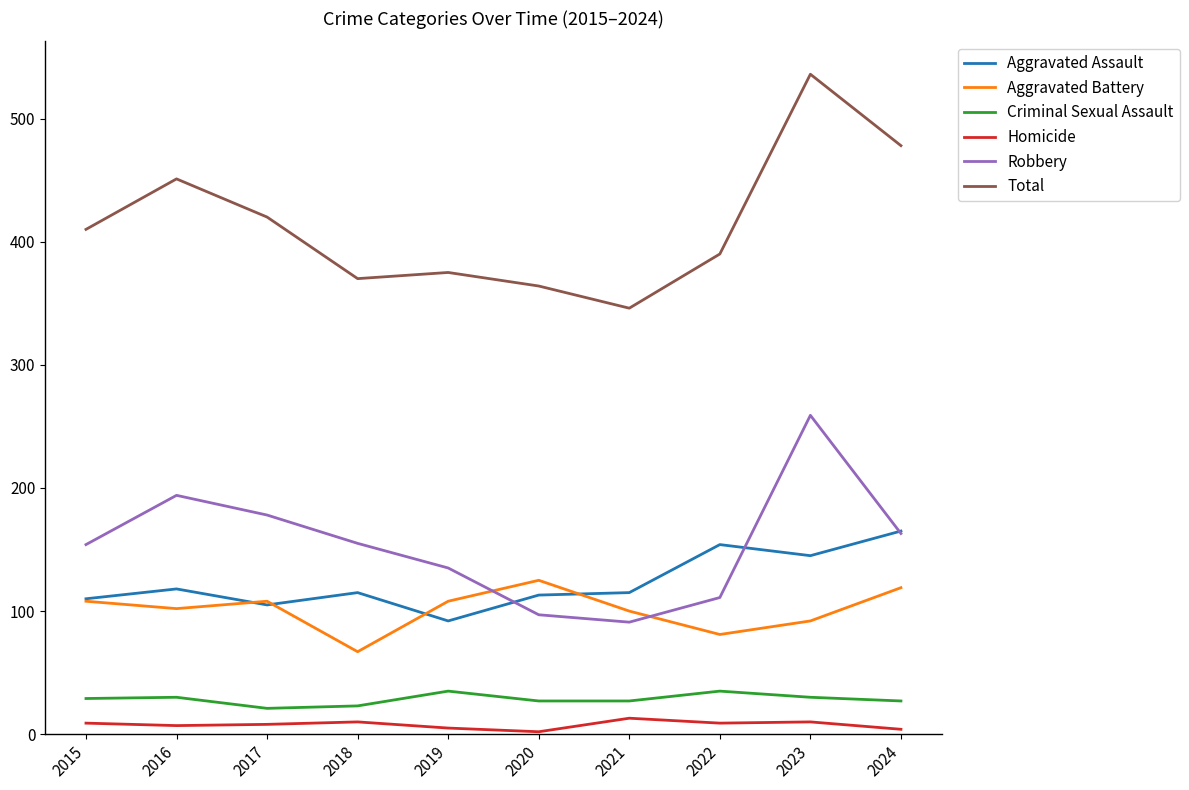

The Robbery series shows 56 at 2021. True or false?

False